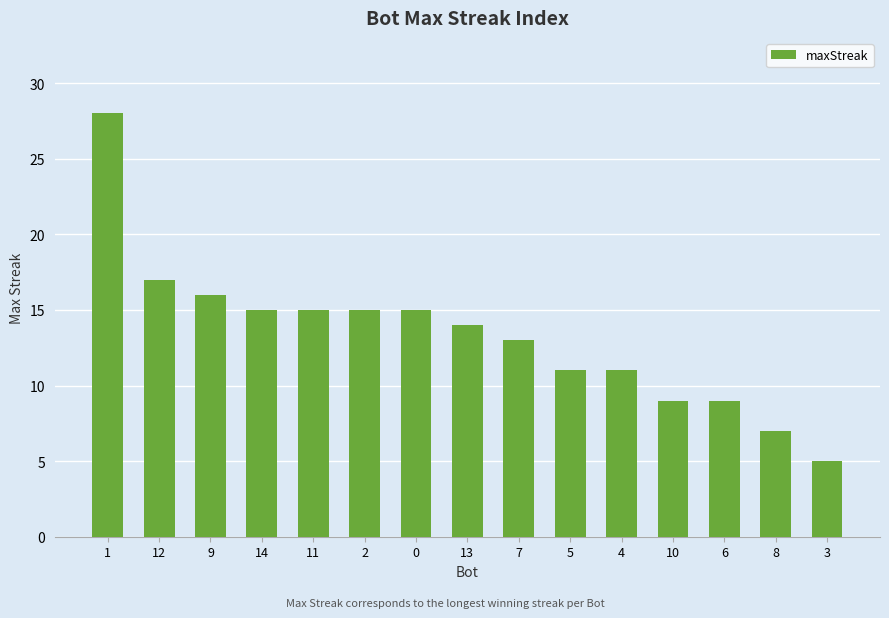

Where does the data first go above 14?

1